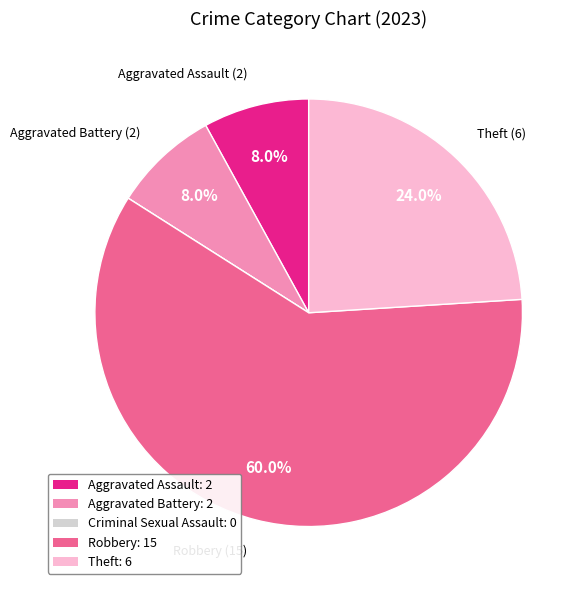

Is there any slice that represents more than half of the pie?

Yes